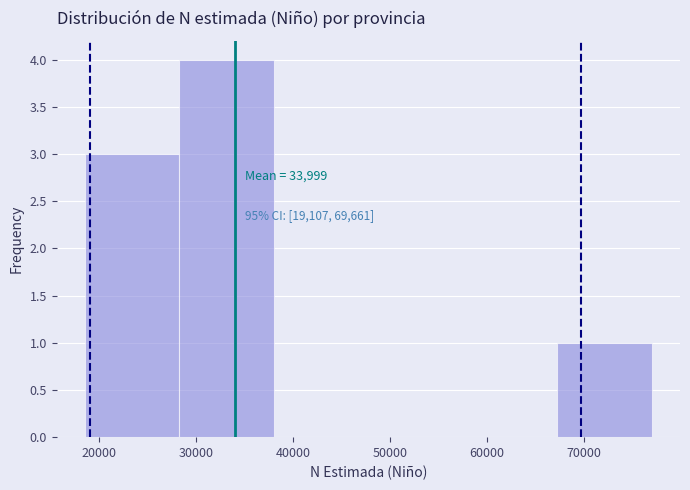

Which range on the x-axis has the tallest bar?

28000 to 38000